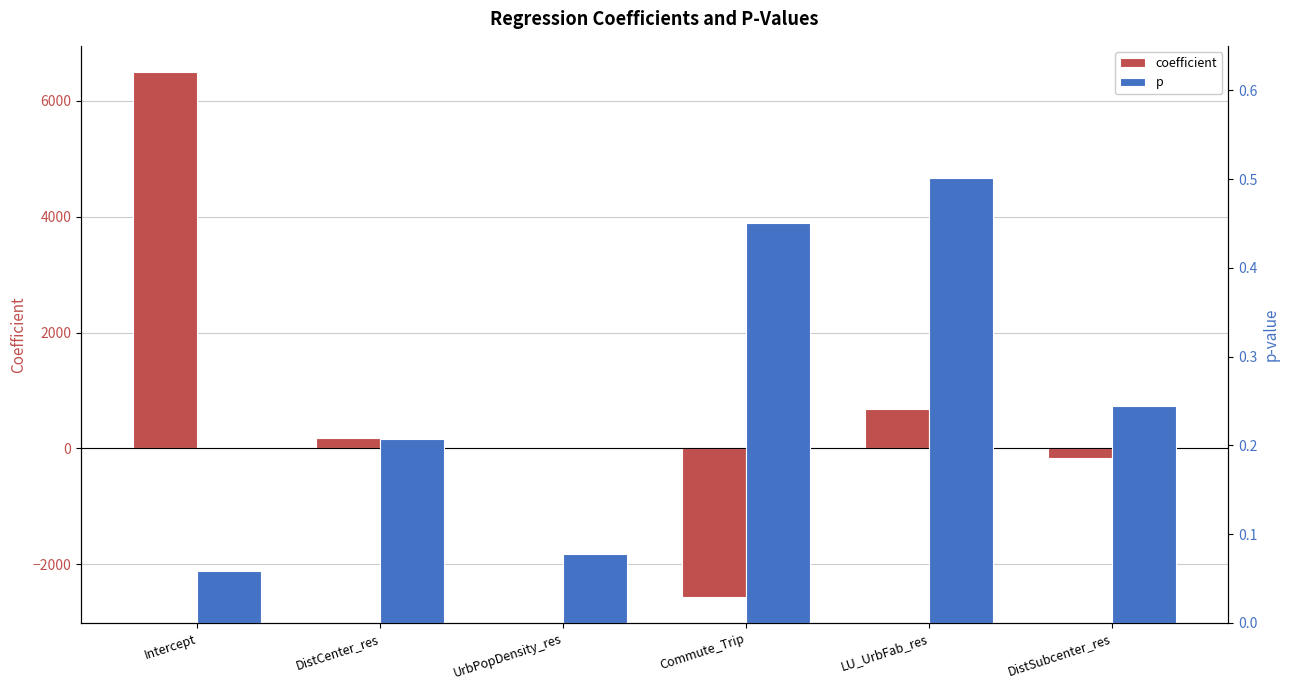

What is the sum of all p values?

1.5